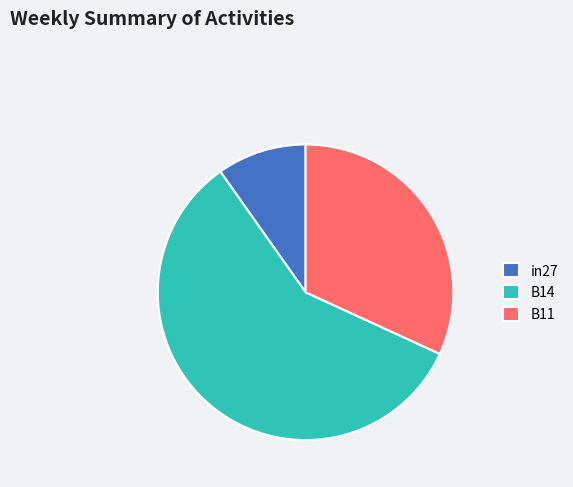

The B11 slice represents 22% of the pie. True or false?

False